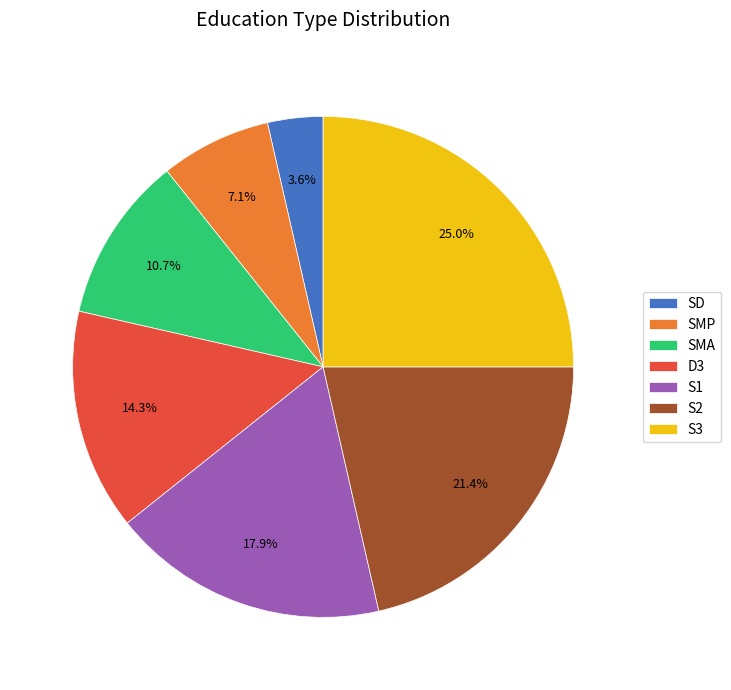

Which has a higher value, SMA or S1?

S1